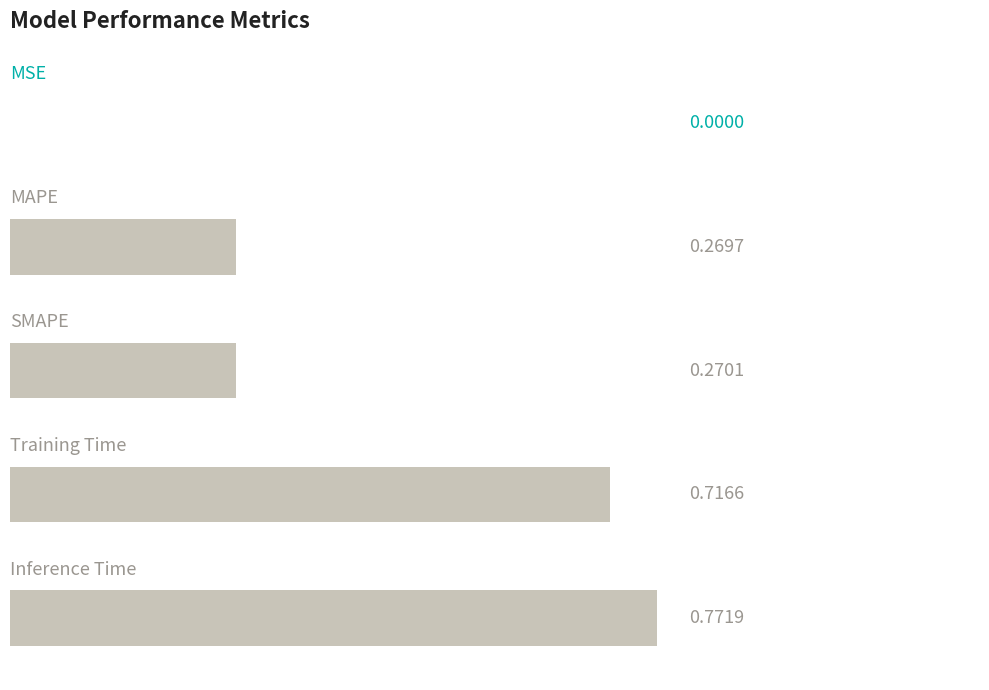

What is the sum of all values?

2.0